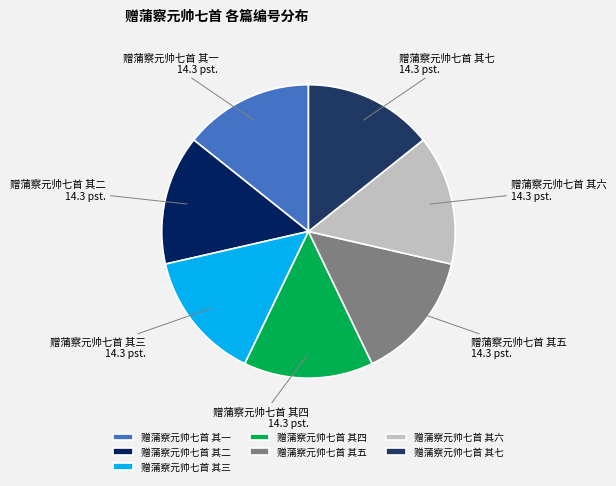

Do 赠蒲察元帅七首 其四 and 赠蒲察元帅七首 其一 together represent more than half of the pie?

No